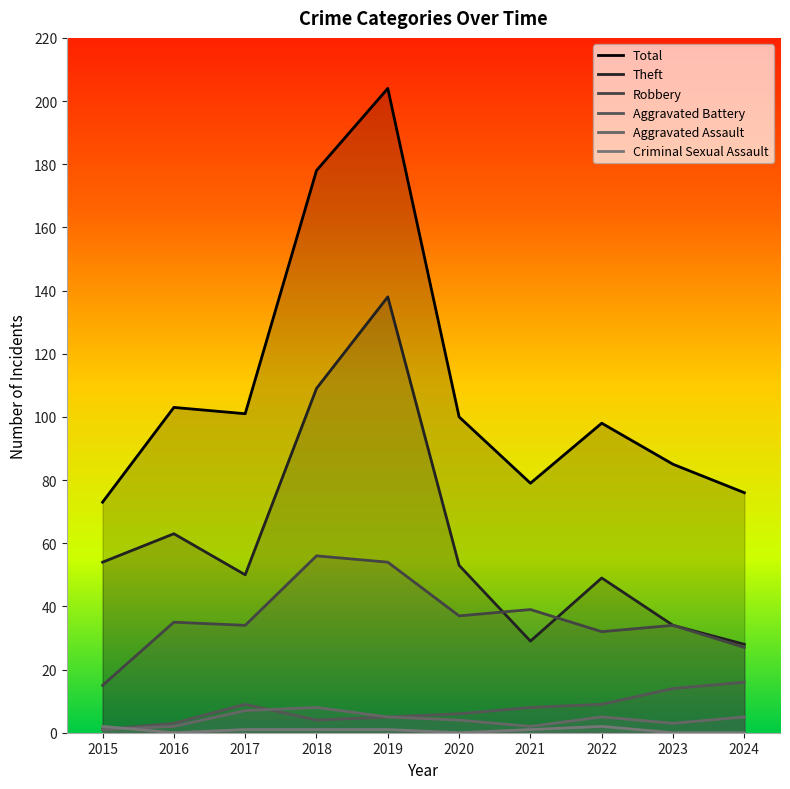

Reading left to right, list all the values displayed in this chart.

Total: 2015=73	2016=103	2017=101	2018=178	2019=204	2020=100	2021=79	2022=98	2023=85	2024=76
Theft: 2015=54	2016=63	2017=50	2018=109	2019=138	2020=53	2021=29	2022=49	2023=34	2024=28
Robbery: 2015=15	2016=35	2017=34	2018=56	2019=54	2020=37	2021=39	2022=32	2023=34	2024=27
Aggravated Battery: 2015=1	2016=3	2017=9	2018=4	2019=5	2020=6	2021=8	2022=9	2023=14	2024=16
Aggravated Assault: 2015=1	2016=2	2017=7	2018=8	2019=5	2020=4	2021=2	2022=5	2023=3	2024=5
Criminal Sexual Assault: 2015=2	2016=0	2017=1	2018=1	2019=1	2020=0	2021=1	2022=2	2023=0	2024=0